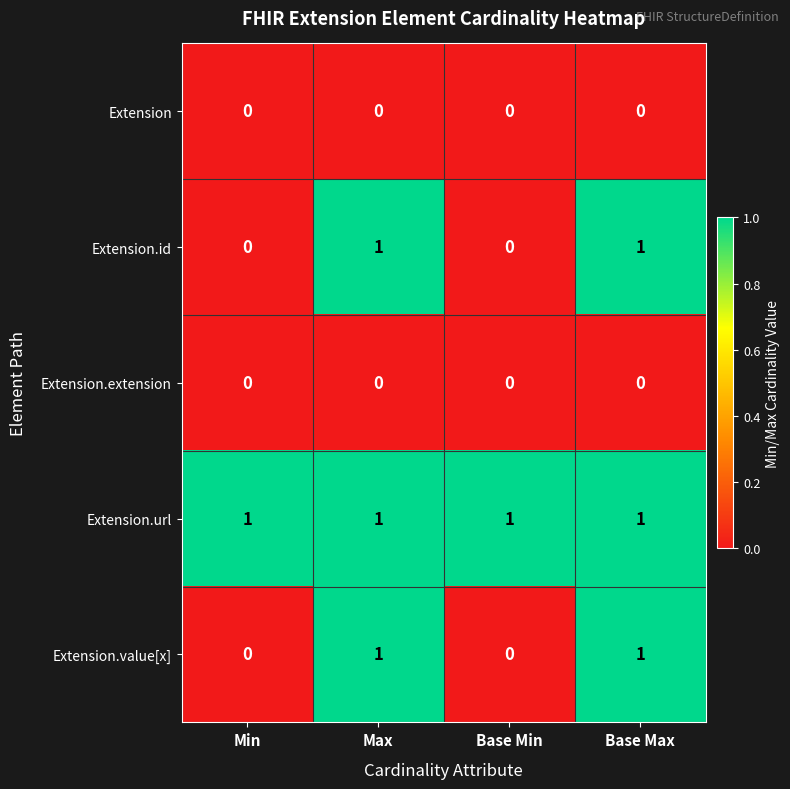

The Extension series shows 0 at Max. True or false?

True